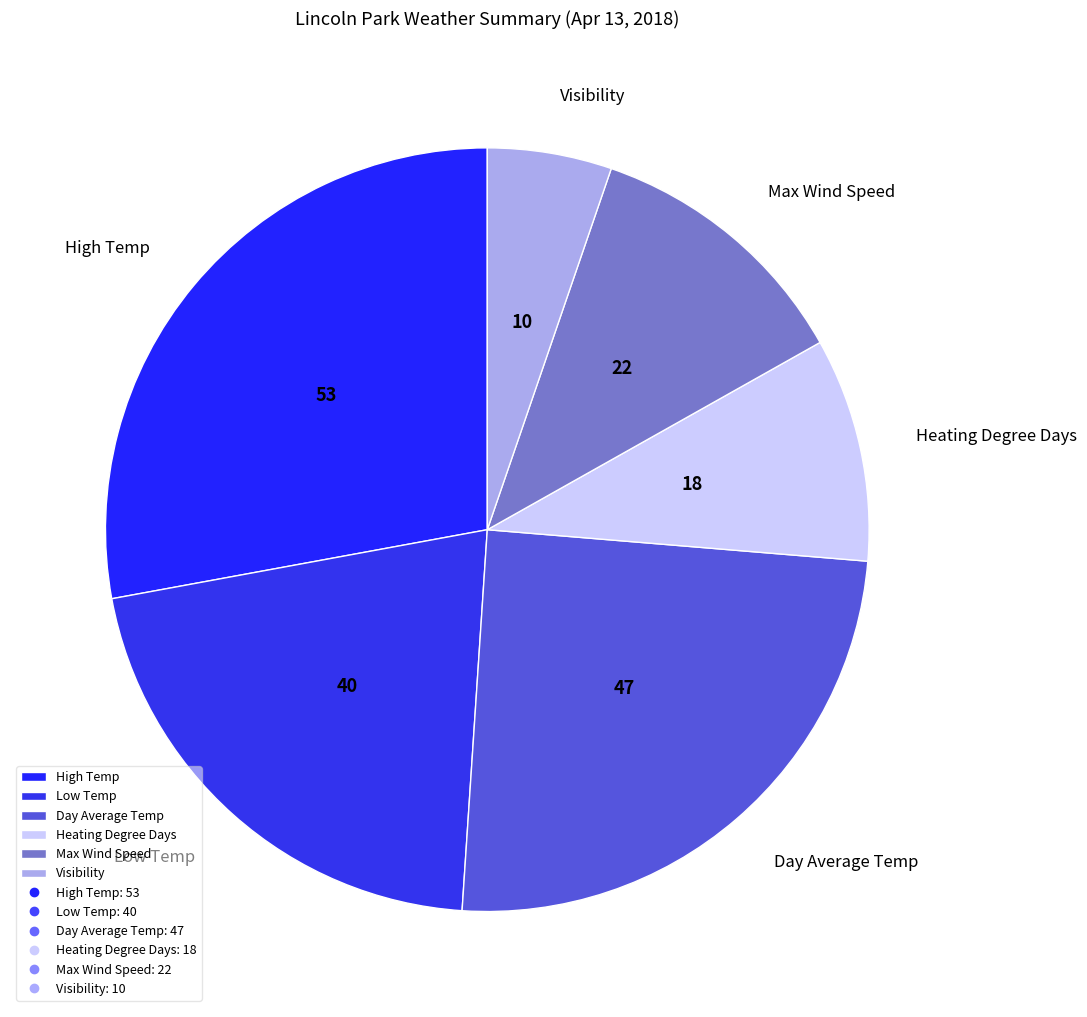

Is there any slice that represents more than half of the pie?

No